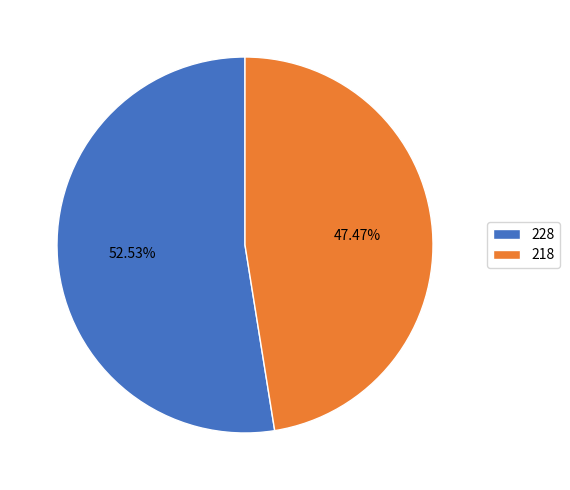

To the nearest percent, what is the difference between the 218 and 228 slice percentages?

5%